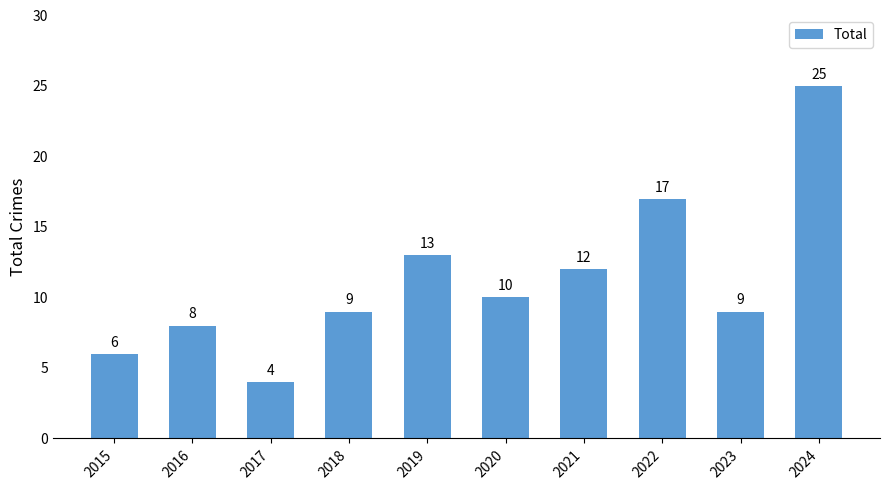

Where does the data first go above 10?

2019